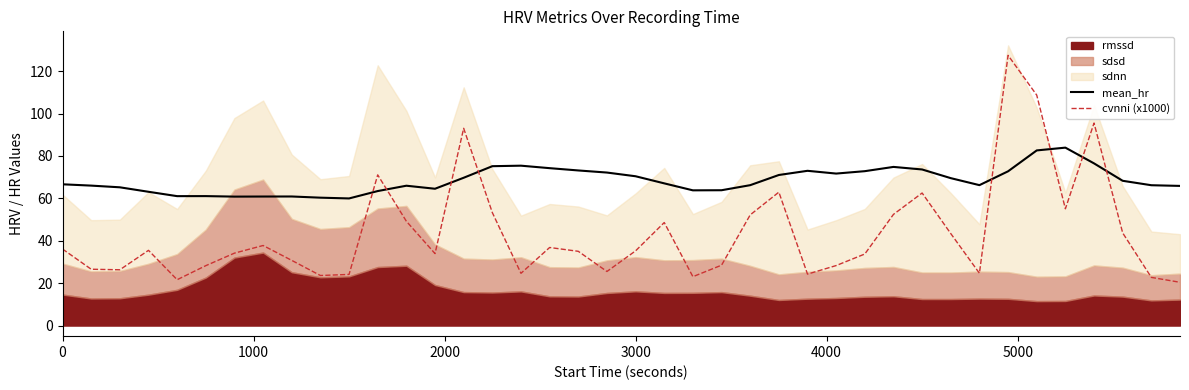

After their last crossing, which series has the higher values: mean_hr or cvnni (x1000)?

mean_hr